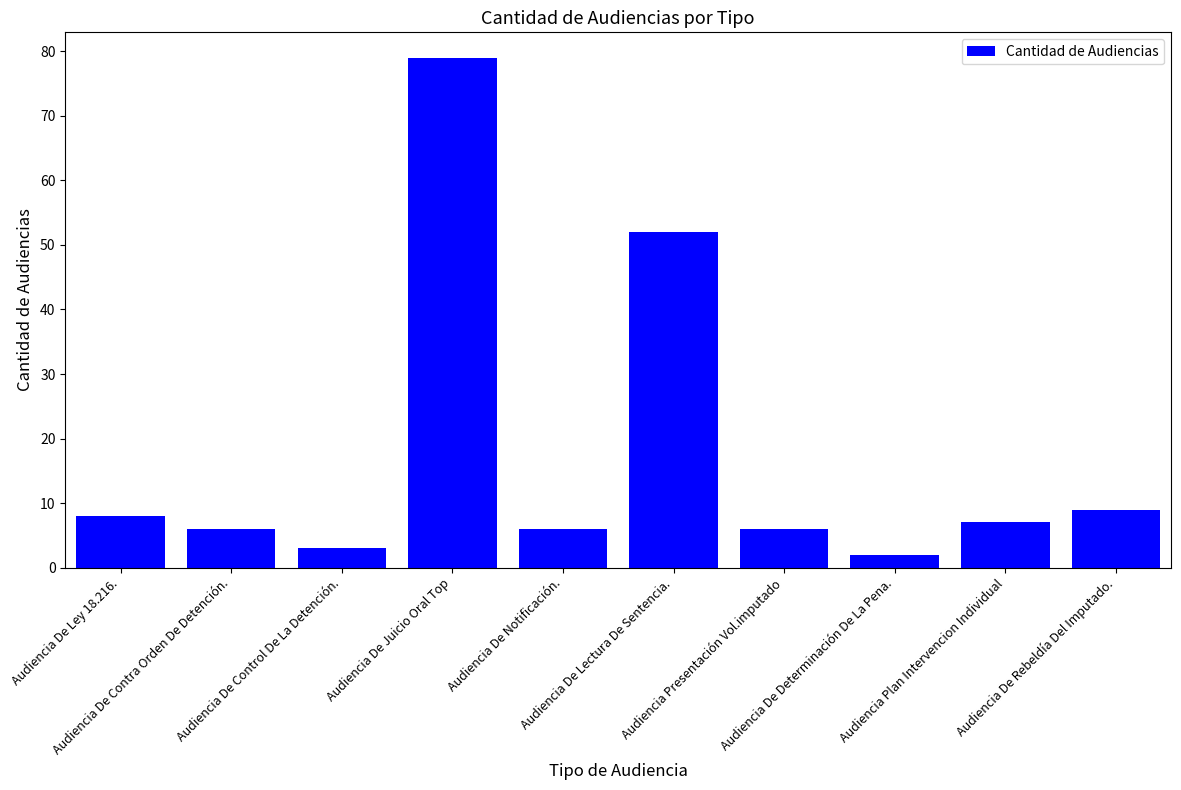

Between Audiencia De Ley 18.216. and Audiencia De Rebeldía Del Imputado., which is larger?

Audiencia De Rebeldía Del Imputado.